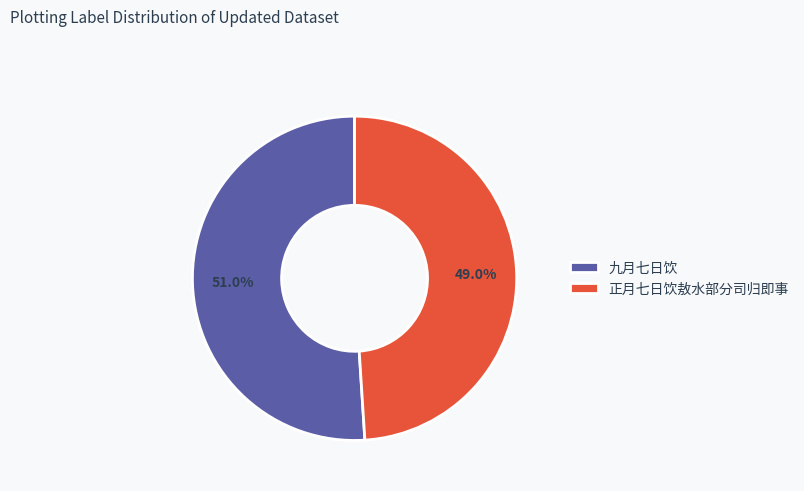

How many slices are in this pie chart?

2